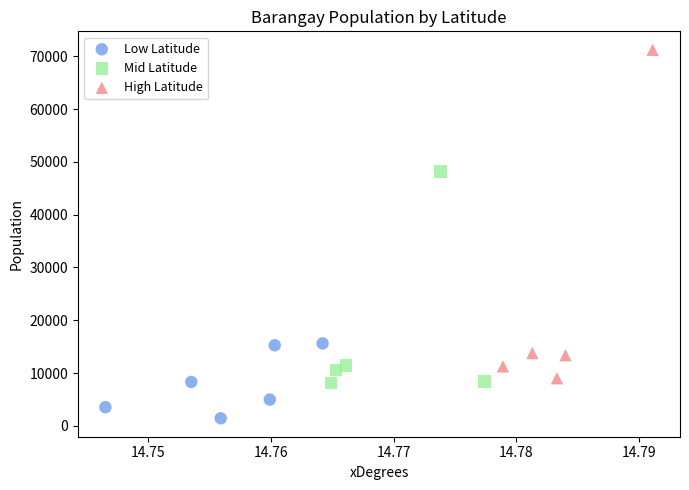

Which series has the widest spread of Y values?

High Latitude